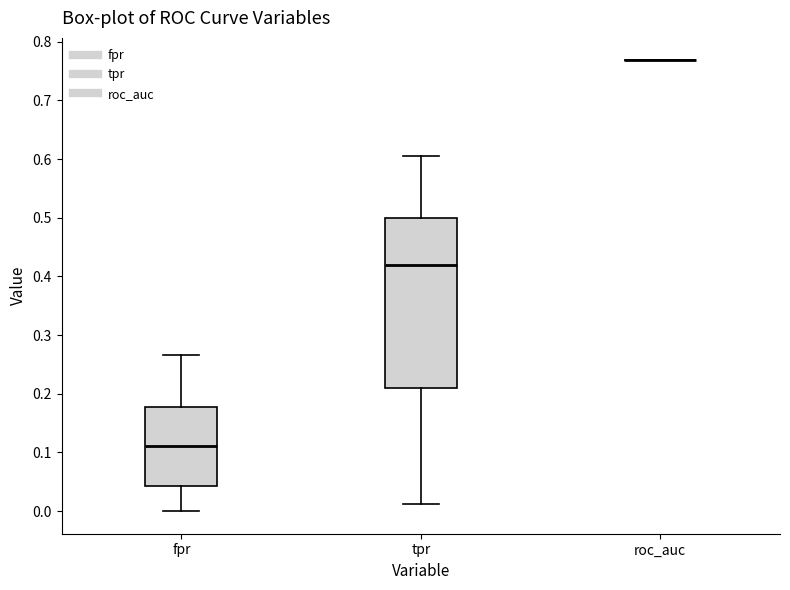

Reading left to right, read every box against the y-axis: the position of its median line, the range the box covers, and the ends of its whiskers. The values are not printed on the chart, so give them approximately, as read against the axis.

fpr: median 0.11, box 0.04 to 0.18, whiskers 0.00 to 0.27
tpr: median 0.42, box 0.21 to 0.50, whiskers 0.01 to 0.60
roc_auc: box collapsed to a line at 0.77, whiskers 0.77 to 0.77